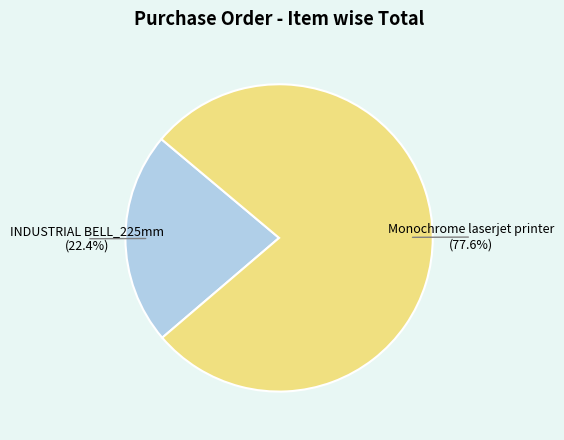

Count the number of slices in the pie.

2